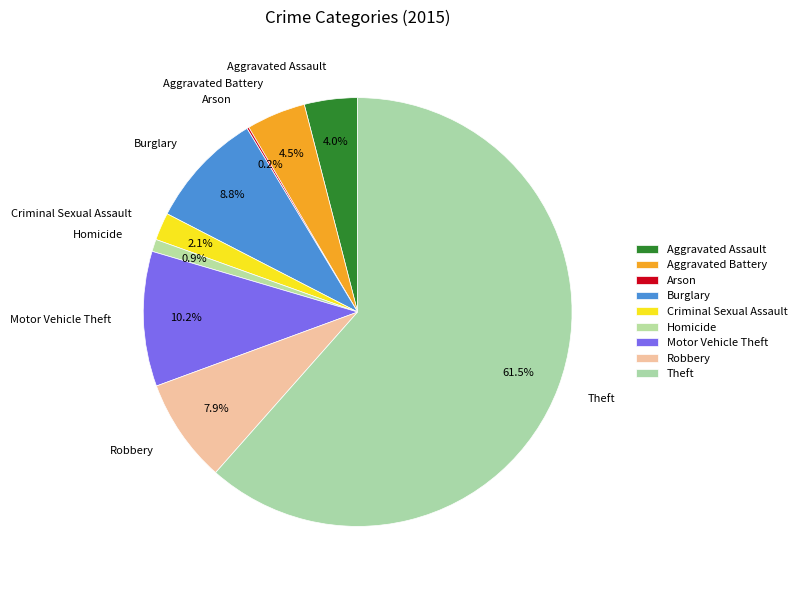

Does Theft account for over 50% of the chart?

Yes